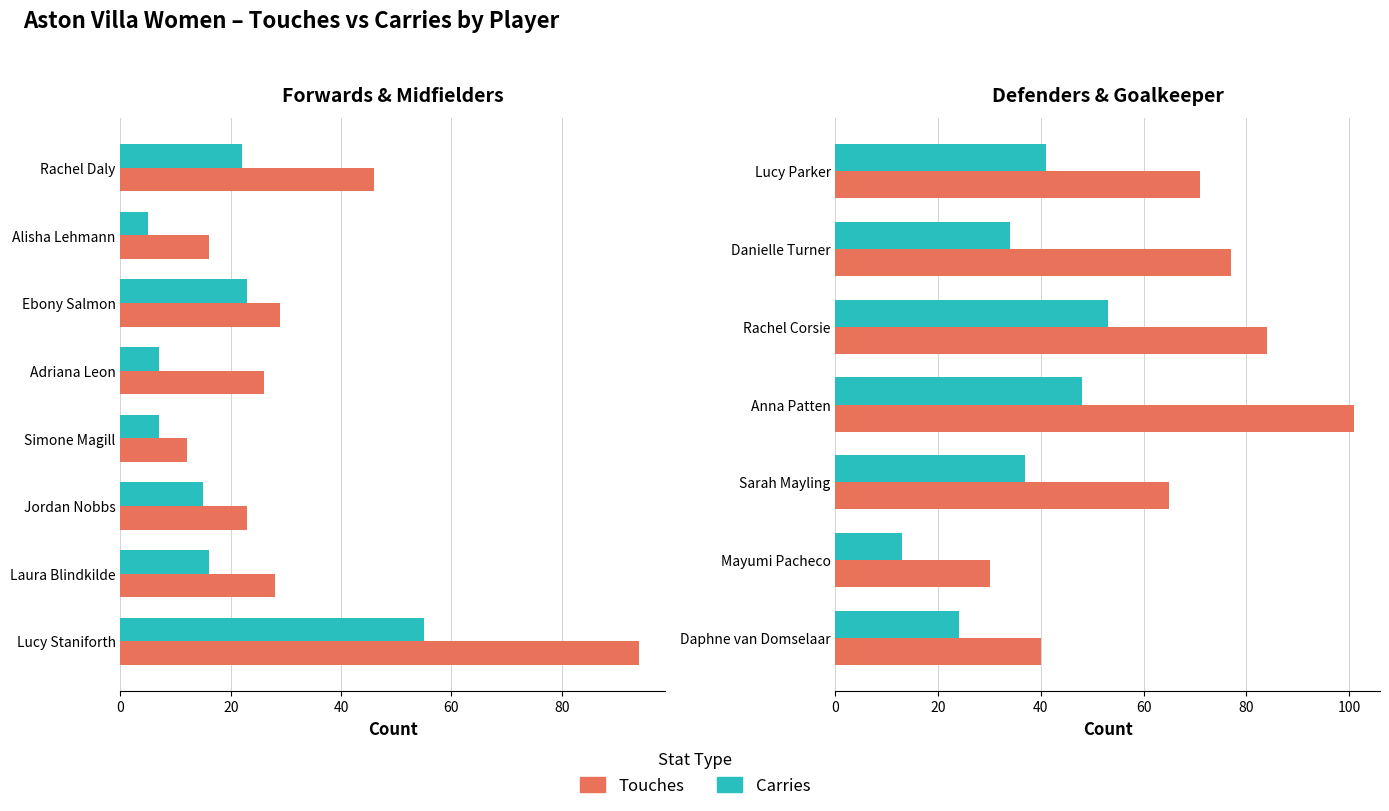

Rank the series by their average value, from highest to lowest.

Touches, Carries